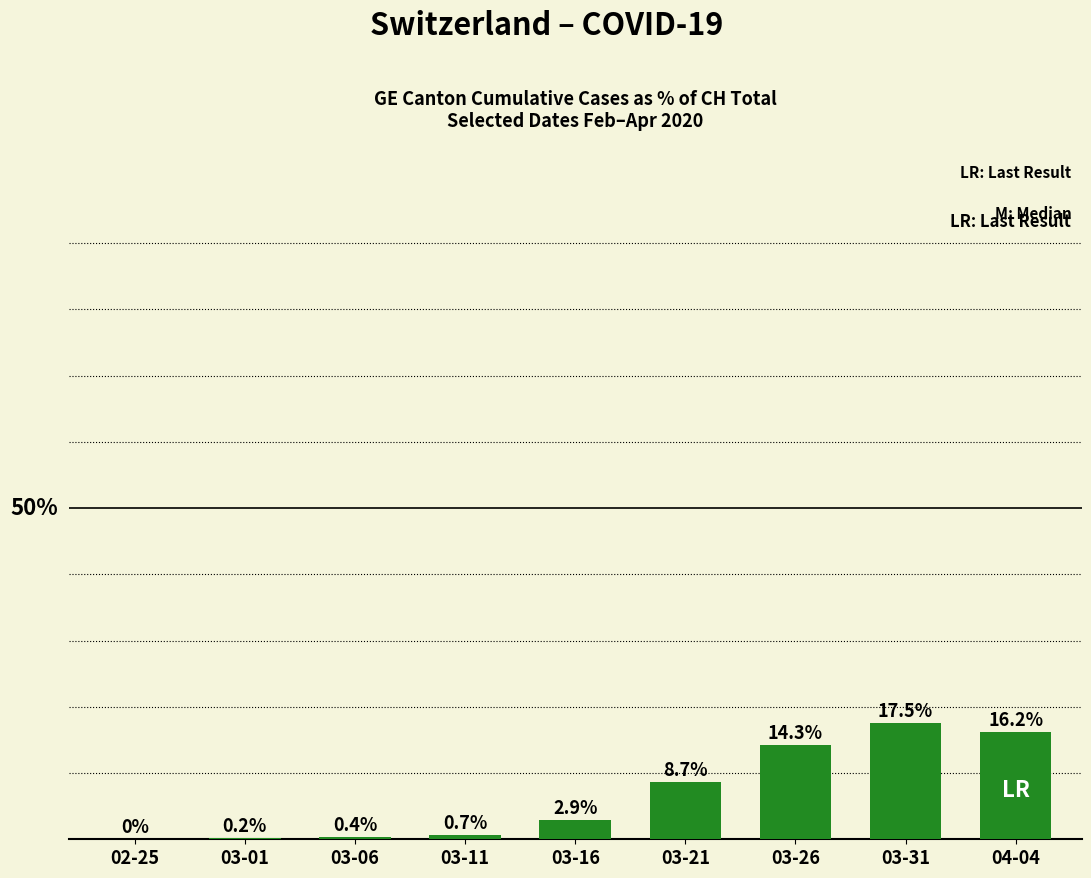

Which has a higher value, 03-26 or 03-21?

03-26